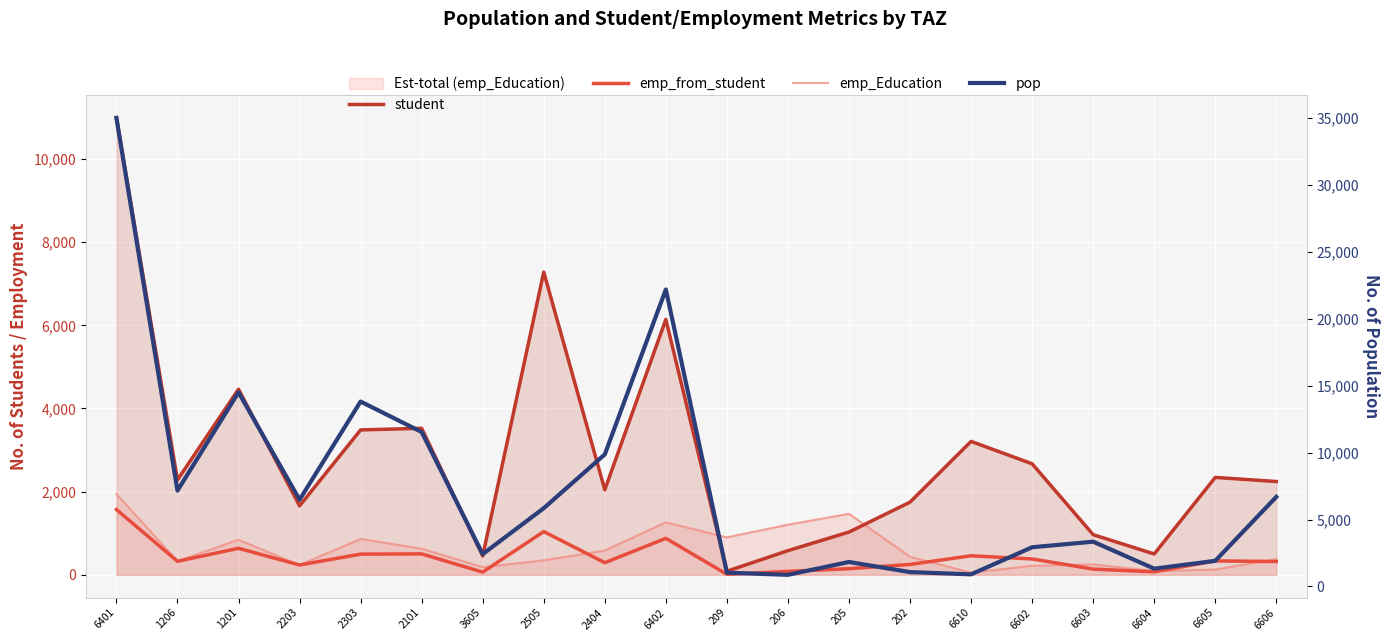

Reading left to right, what are all the values shown in this chart?

student: 6401=10988.4	1206=2282.9	1201=4463.8	2203=1658.0	2303=3484.7	2101=3523.6	3605=452.6	2505=7280.3	2404=2045.6	6402=6141.4	209=86.4	206=581.2	205=1028.2	202=1747.7	6610=3208.5	6602=2670.2	6603=966.0	6604=501.4	6605=2342.3	6606=2243.7
emp_from_student: 6401=1569.8	1206=326.1	1201=637.7	2203=236.9	2303=497.8	2101=503.4	3605=64.7	2505=1040.0	2404=292.2	6402=877.3	209=12.3	206=83.0	205=146.9	202=249.7	6610=458.4	6602=381.5	6603=138.0	6604=71.6	6605=334.6	6606=320.5
emp_Education: 6401=1942.8	1206=330.6	1201=842.5	2203=236.9	2303=862.9	2101=627.8	3605=185.1	2505=349.1	2404=583.7	6402=1261.9	209=900.7	206=1205.6	205=1466.8	202=434.8	6610=52.5	6602=218.2	6603=249.9	6604=91.9	6605=127.0	6606=379.0
pop: 6401=35024.4	1206=7158.8	1201=14506.7	2203=6476.3	2303=13818.0	2101=11539.7	3605=2412.2	2505=5845.3	2404=9865.9	6402=22195.2	209=1024.2	206=864.1	205=1825.0	202=1067.4	6610=900.3	6602=2925.3	6603=3342.6	6604=1324.2	6605=1911.5	6606=6690.0